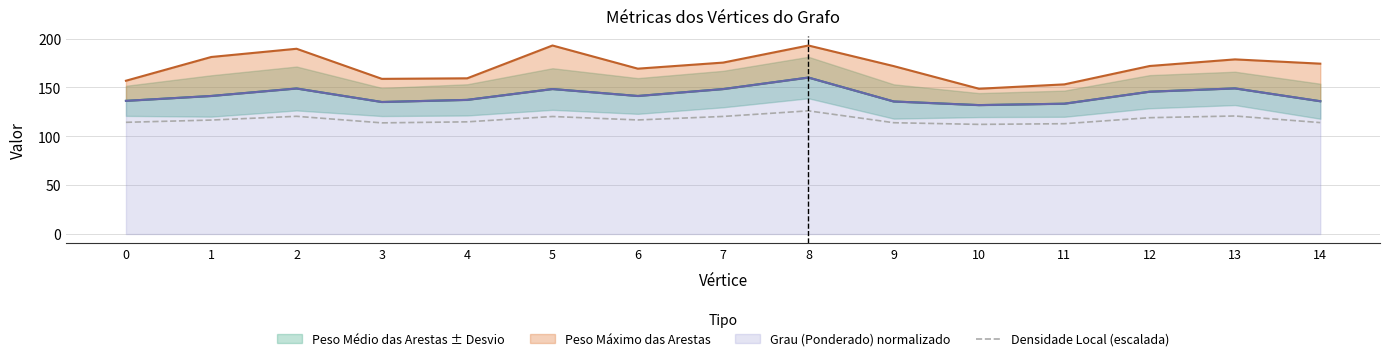

How many interior local peaks (higher than both neighbors) does the data have?

4